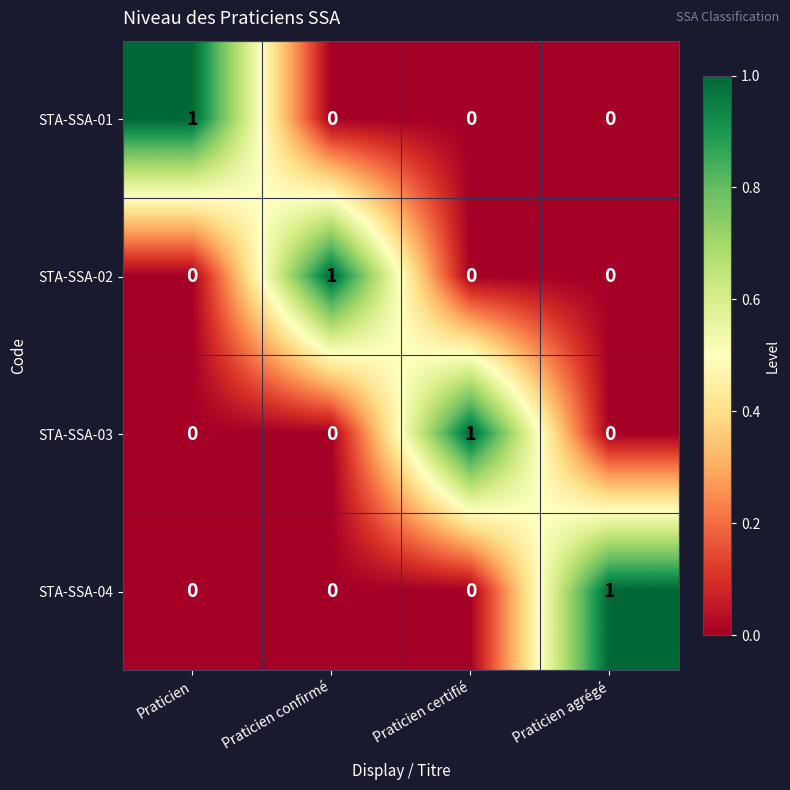

At how many categories does at least one series exceed 0?

4